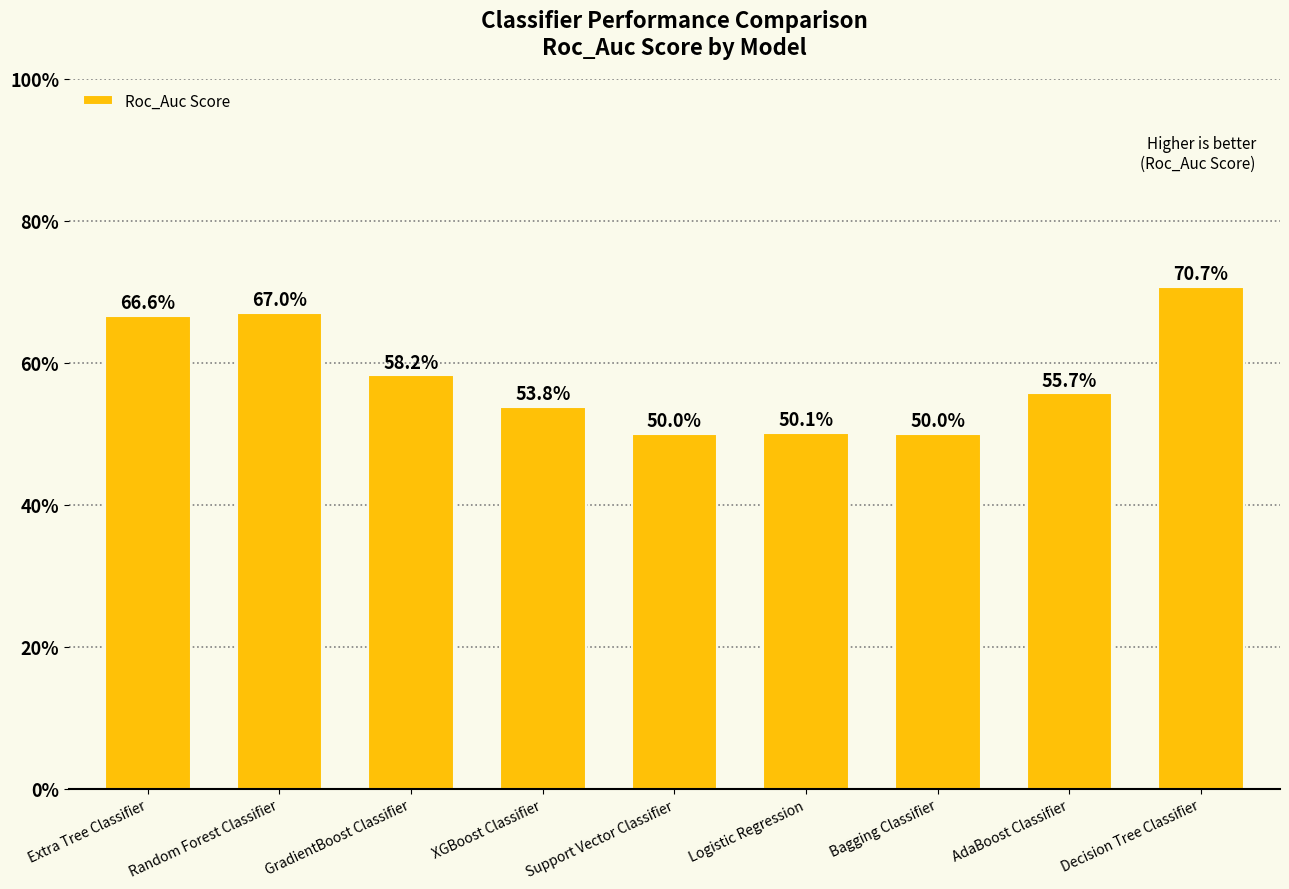

Are the bars grouped side by side (vs. stacked)?

No